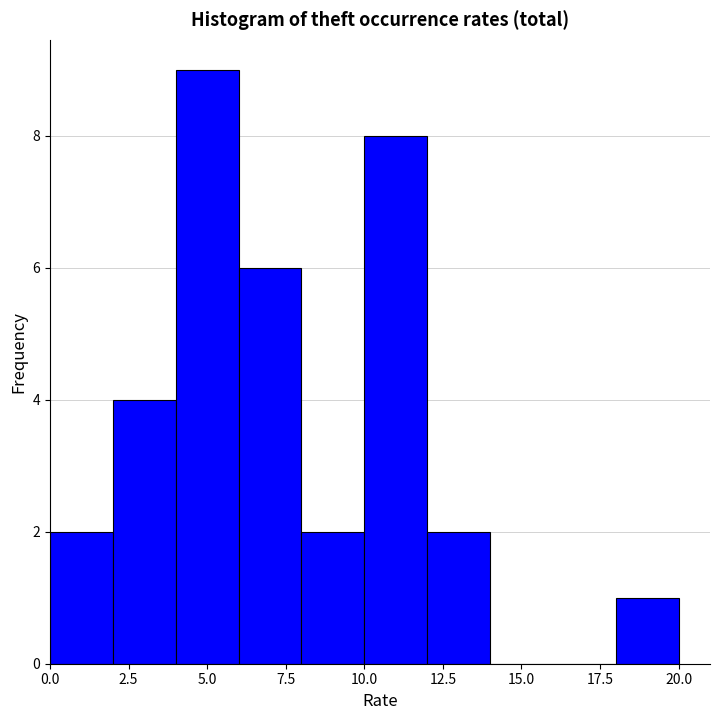

What is the height of the bar covering 10 to 12 on the x-axis? The values are not printed on the chart, so give them approximately, as read against the axis.

8